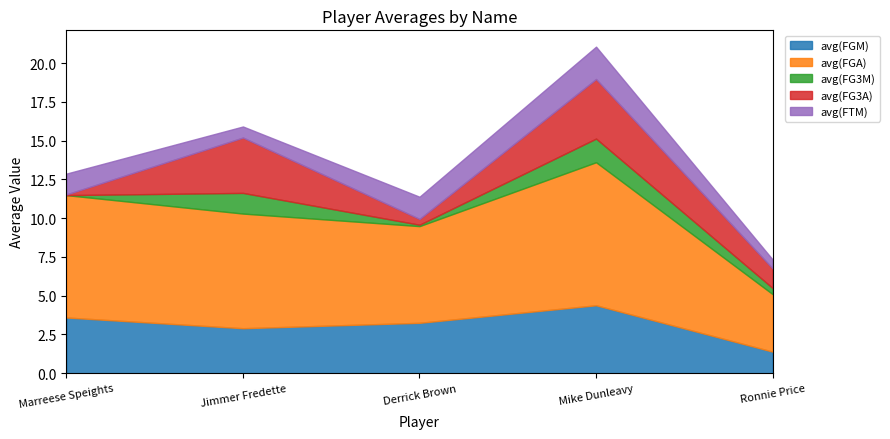

Is it true that avg(FG3M) equals 0.5 at Ronnie Price?

False